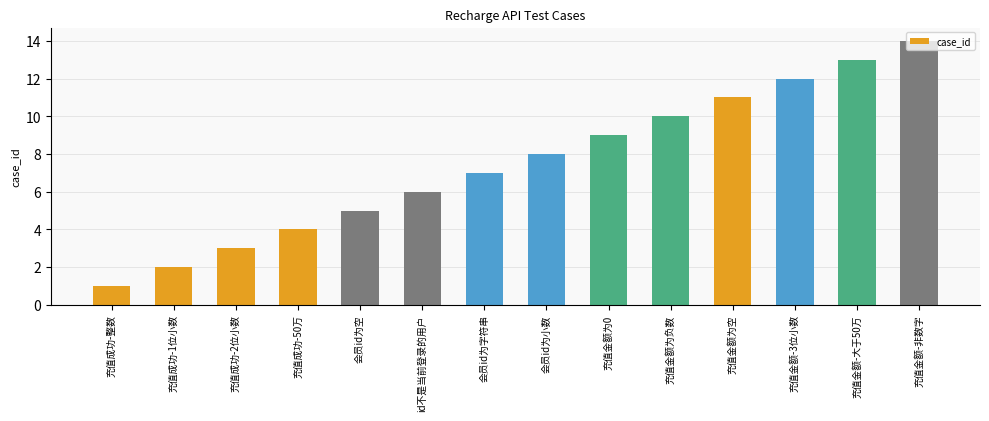

Which label corresponds to the largest value in the chart?

充值金额-非数字